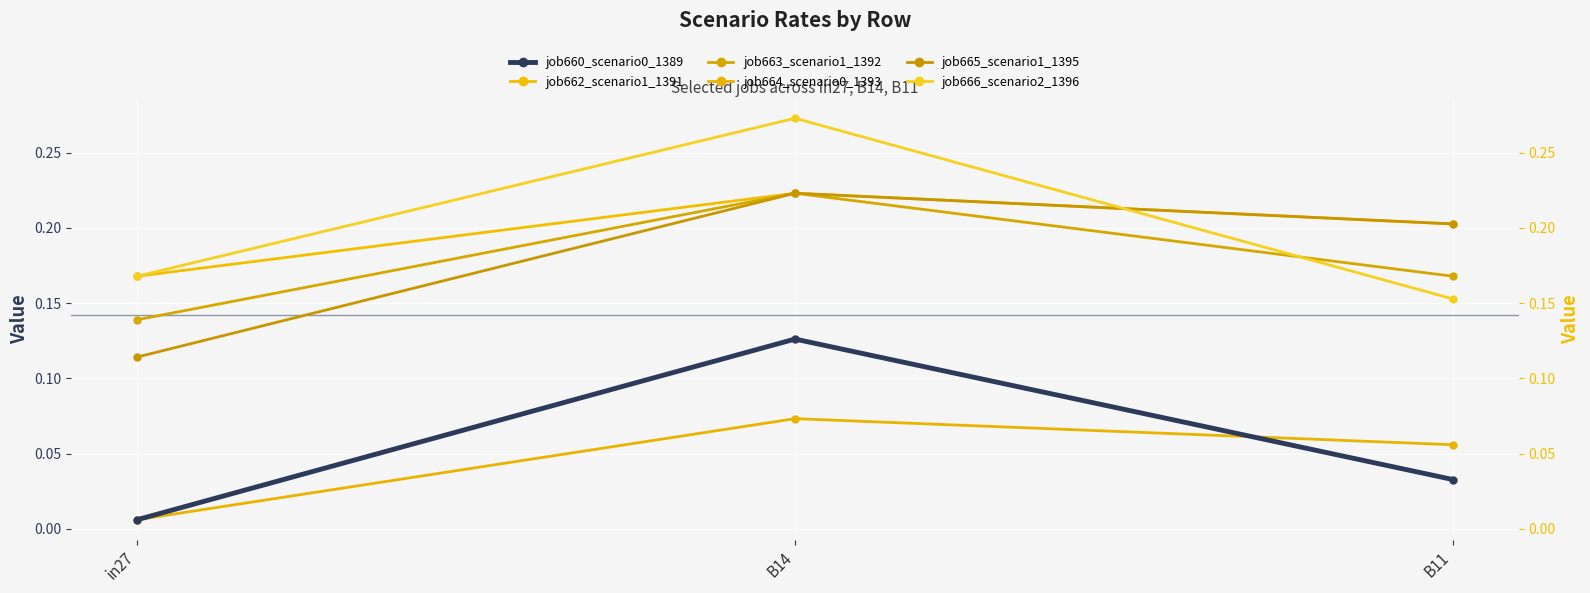

How many distinct data groups are displayed?

6